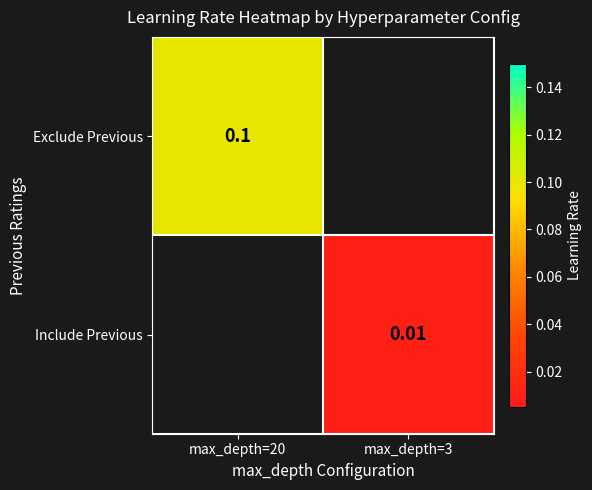

Is the value of Exclude Previous at max_depth=20 greater than the value of Include Previous at max_depth=3?

Yes